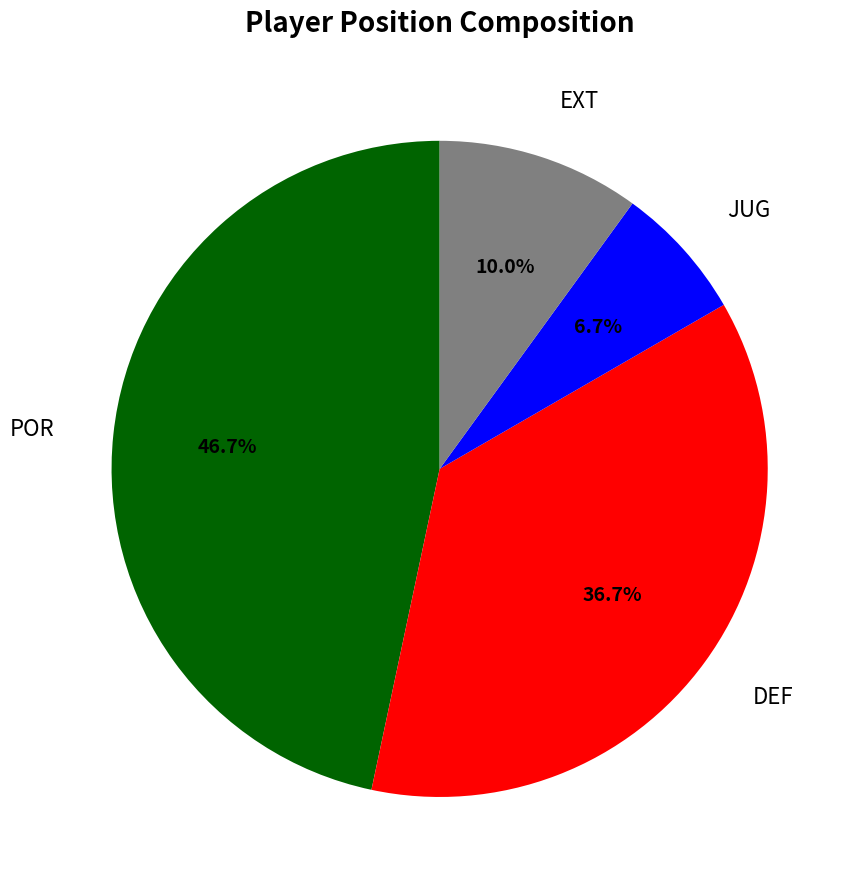

To the nearest percent, what is the combined percentage of POR and JUG?

53%